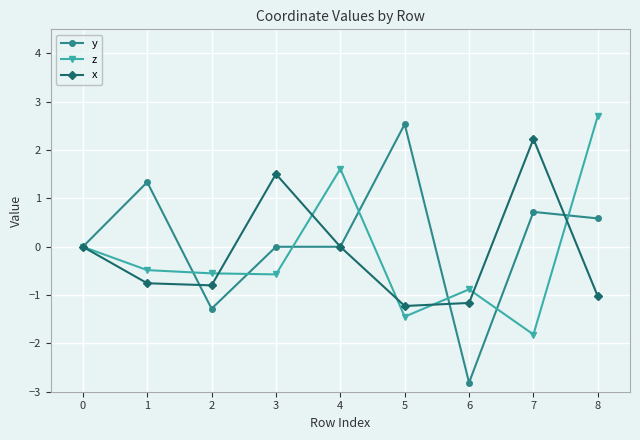

What is the approximate value of x at 8?

-1.0